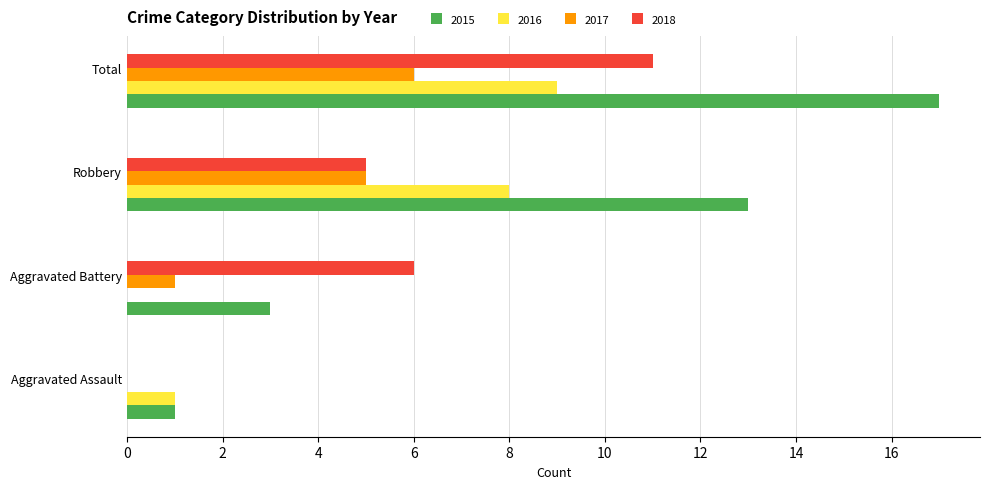

What value does the 2017 series have at Total?

6